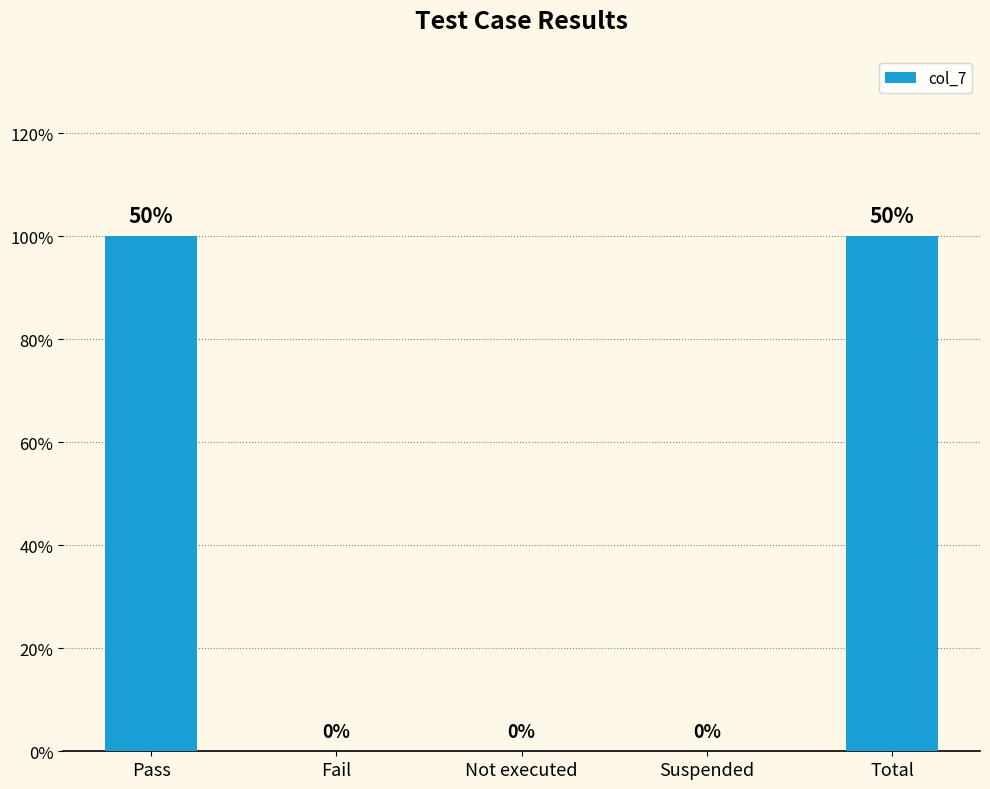

Are the bars horizontal?

No